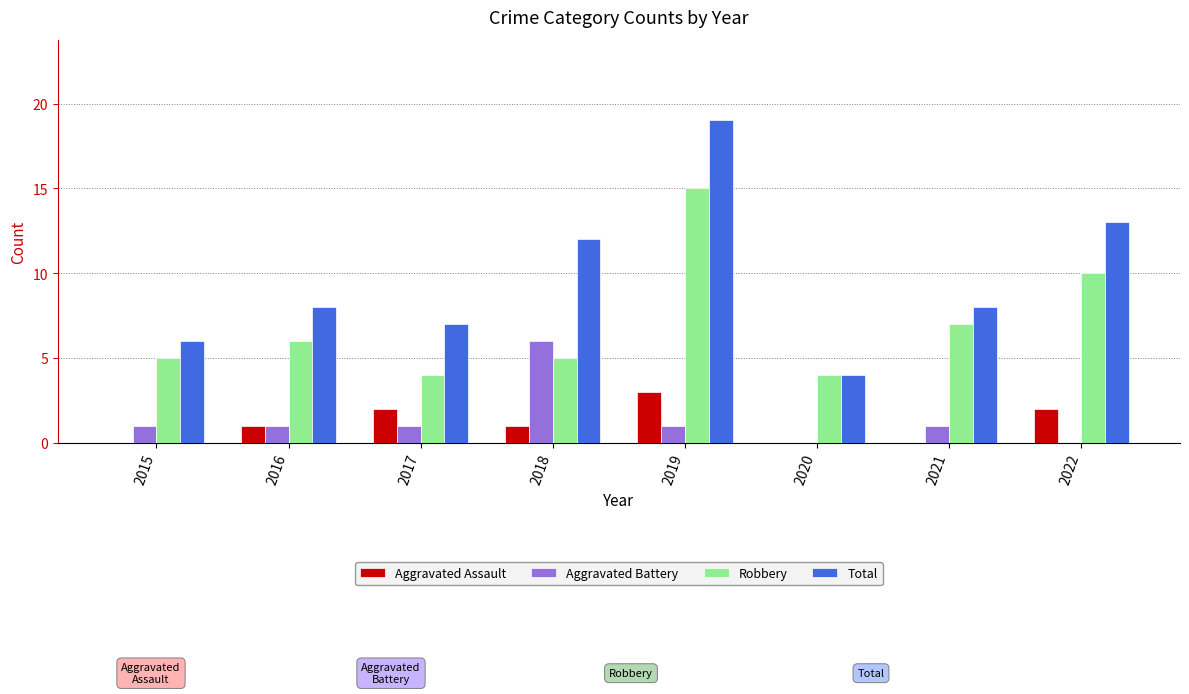

What is the sum of all Aggravated Battery values?

11